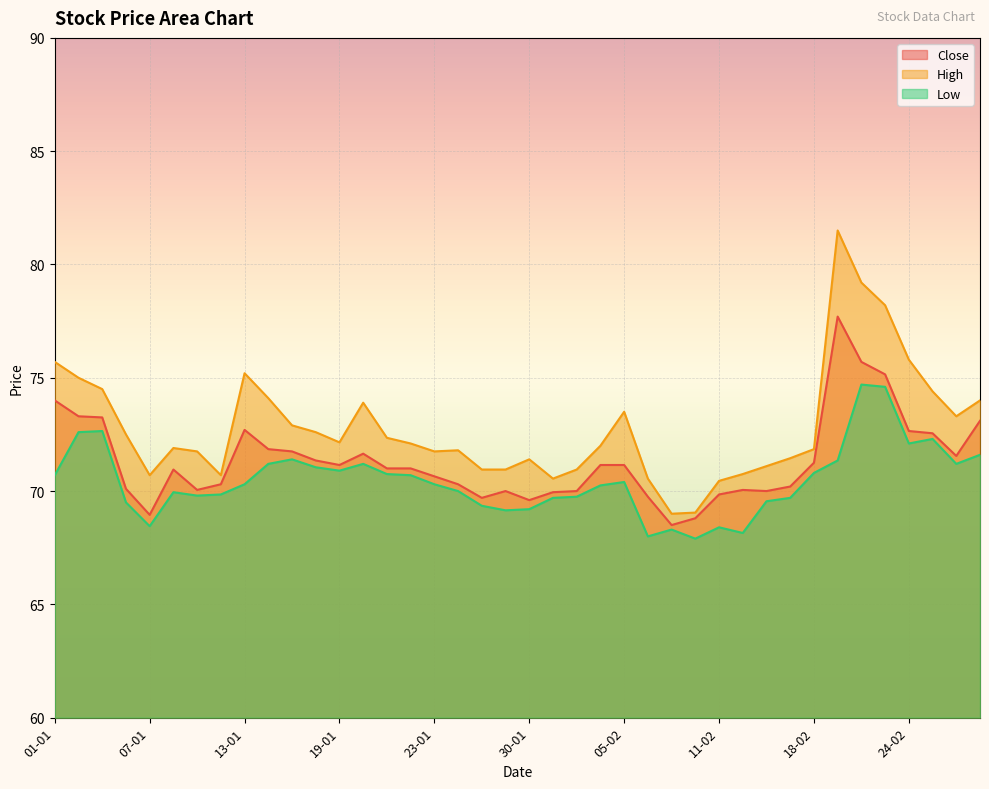

What are all the series names shown in the legend?

Close, High, Low